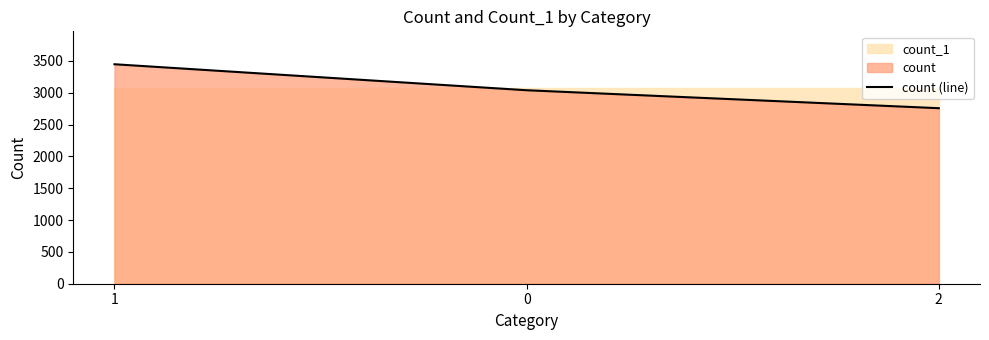

List the labels in order of value, smallest first.

2, 0, 1